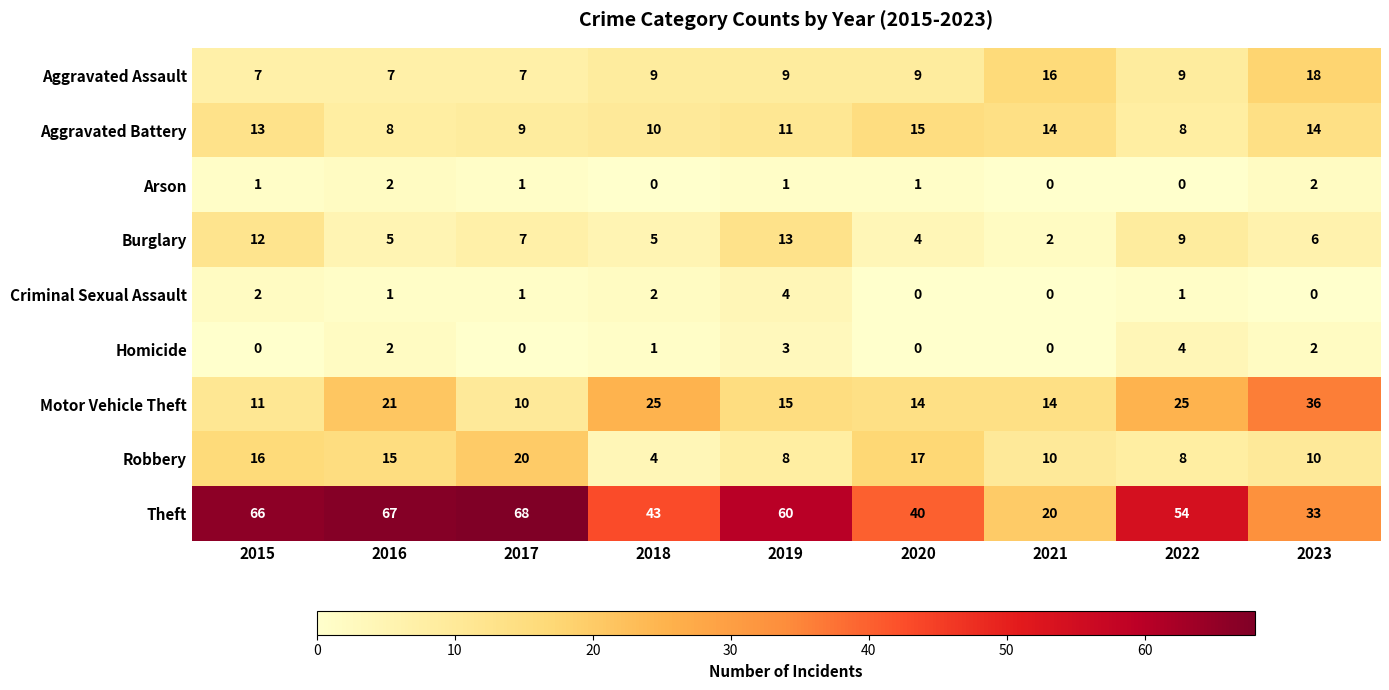

The Robbery series shows 20 at 2017. True or false?

True